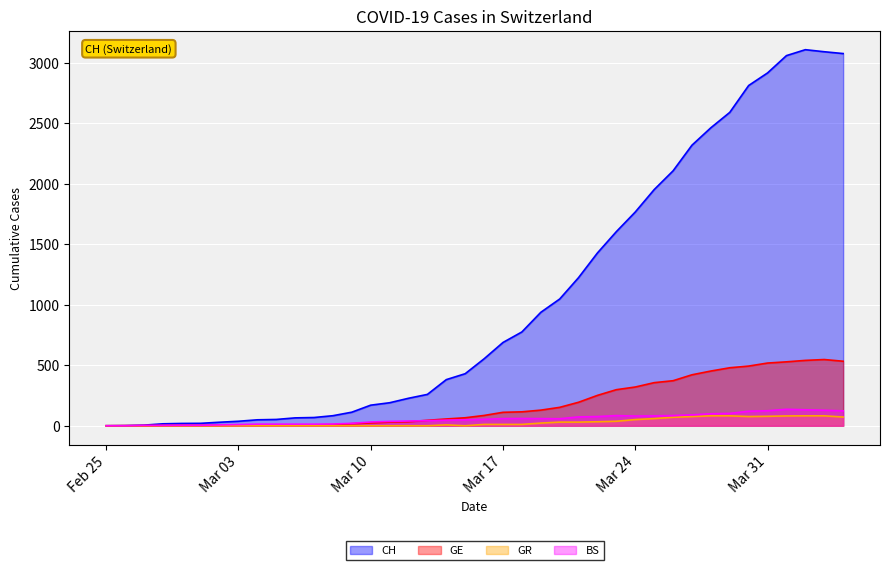

Which series has the widest spread of values?

CH